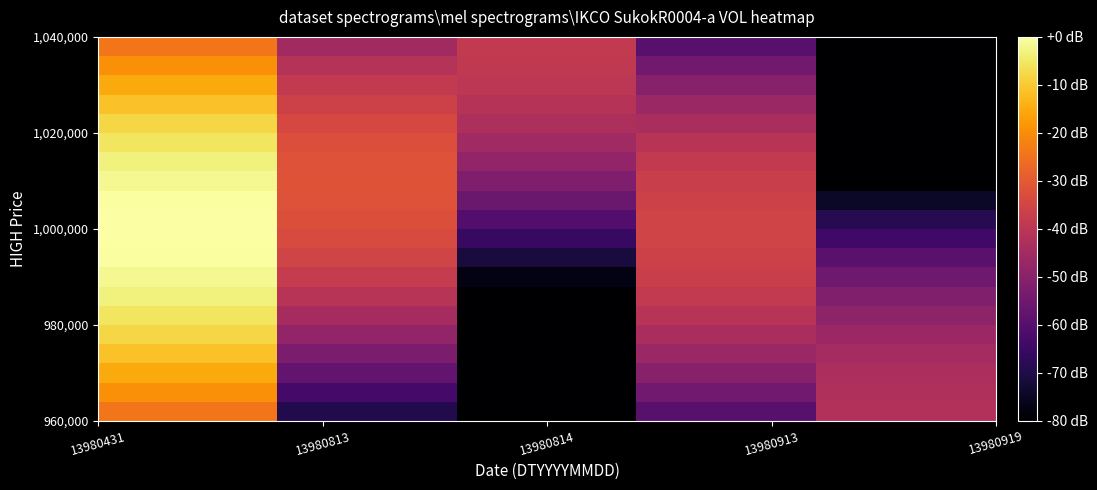

How many series are shown in this chart?

20